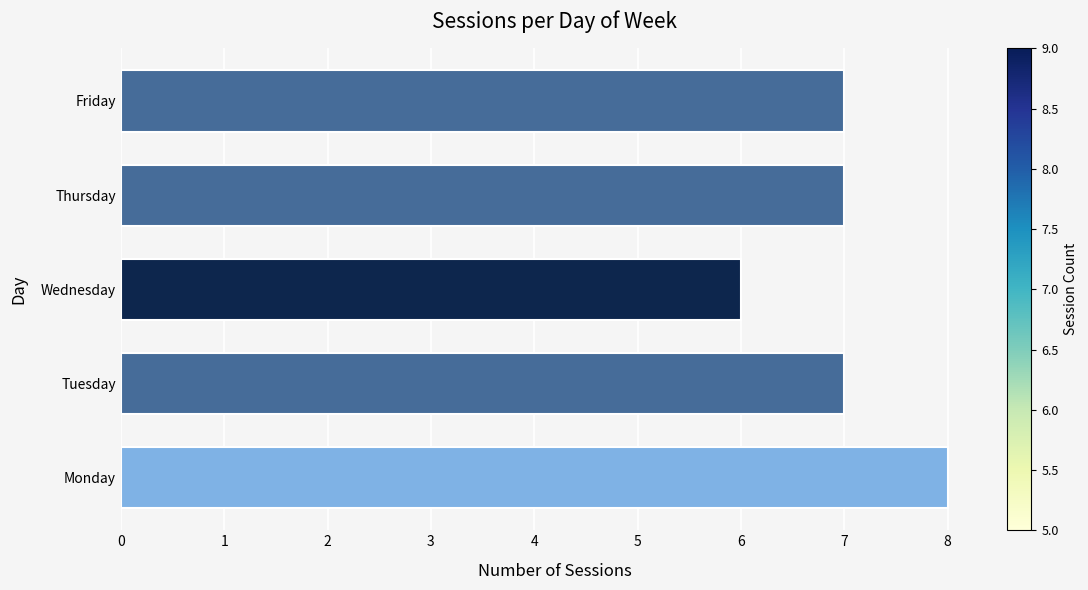

The chart shows a value of 11 at Thursday. True or false?

False